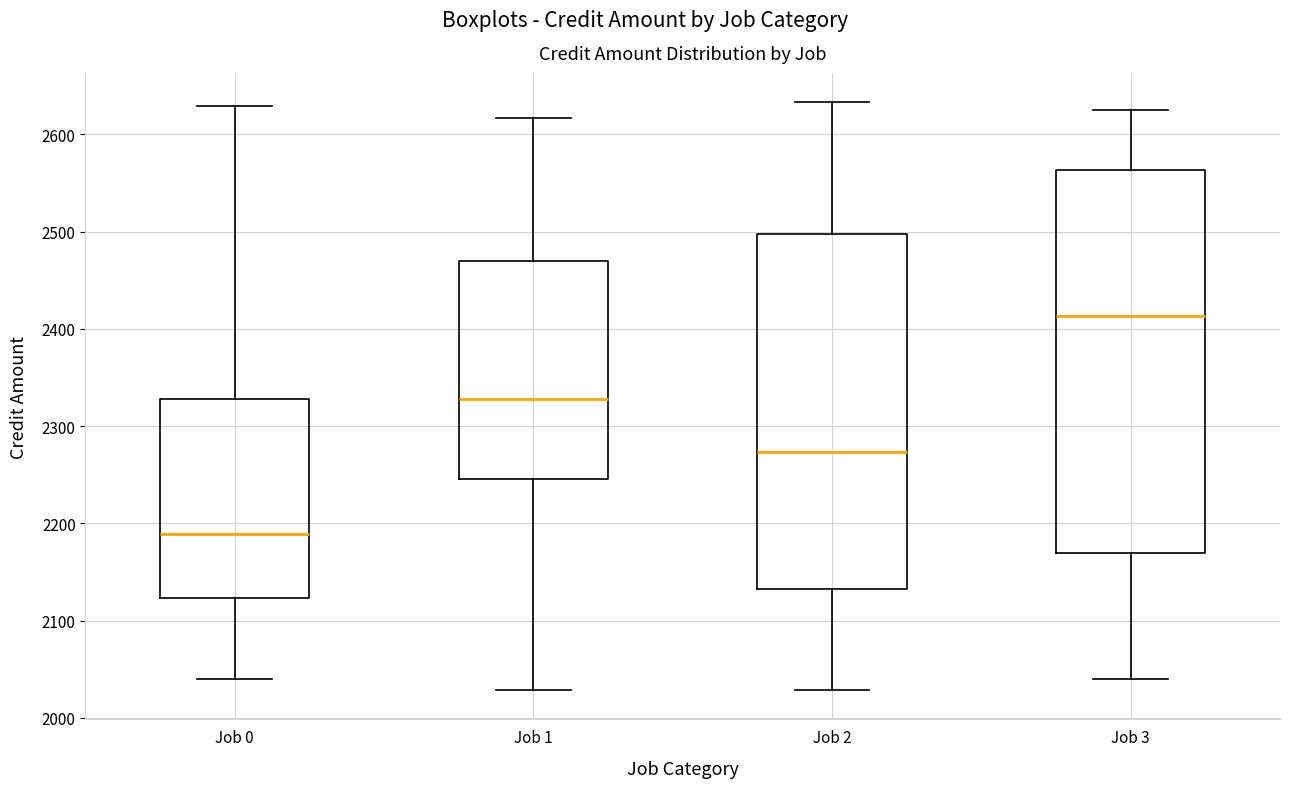

Where does the median line of the box for Job 1 sit on the y-axis? The values are not printed on the chart, so give them approximately, as read against the axis.

2330